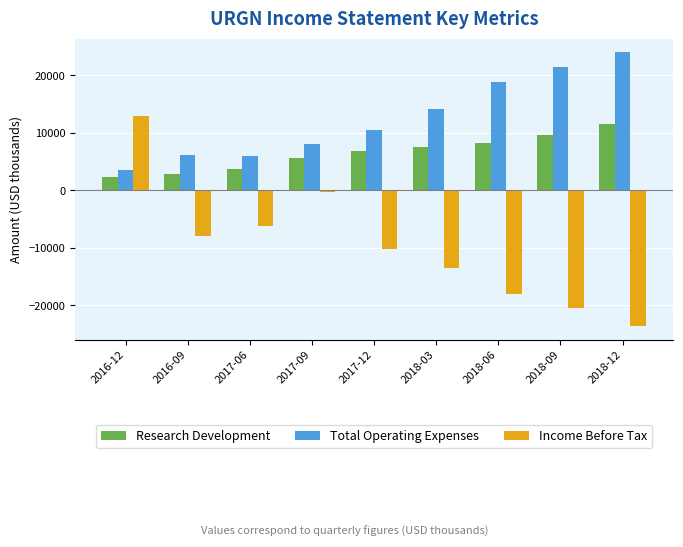

How many data points in Total Operating Expenses are less than 10500?

4